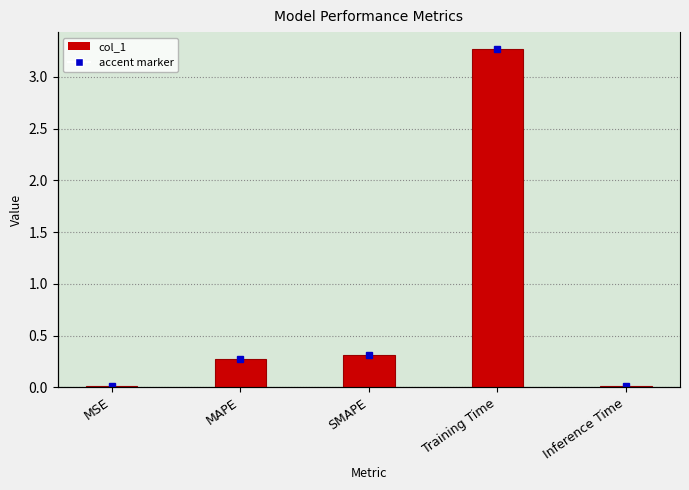

Count the number of data series in this chart.

1